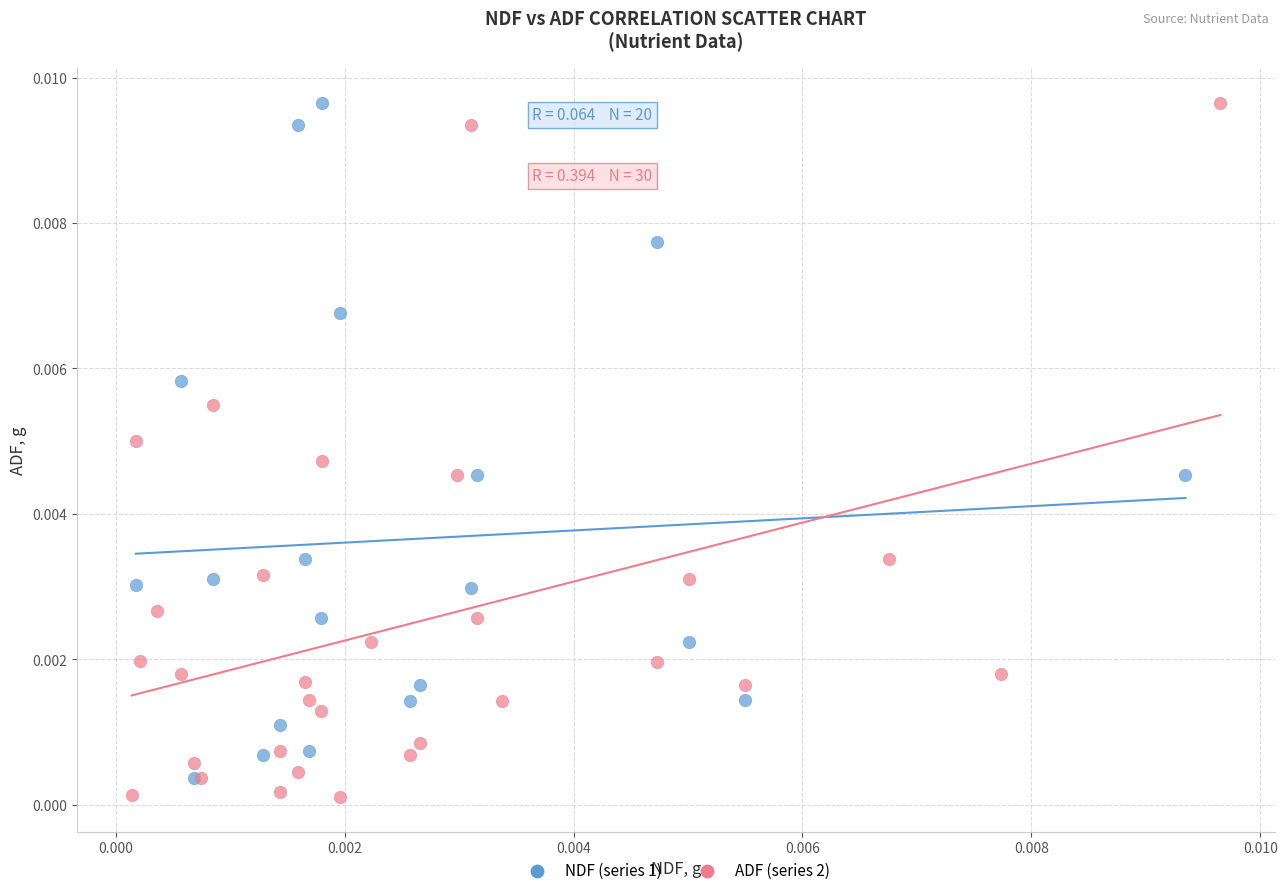

Which series contains the lowest Y value?

ADF (series 2)